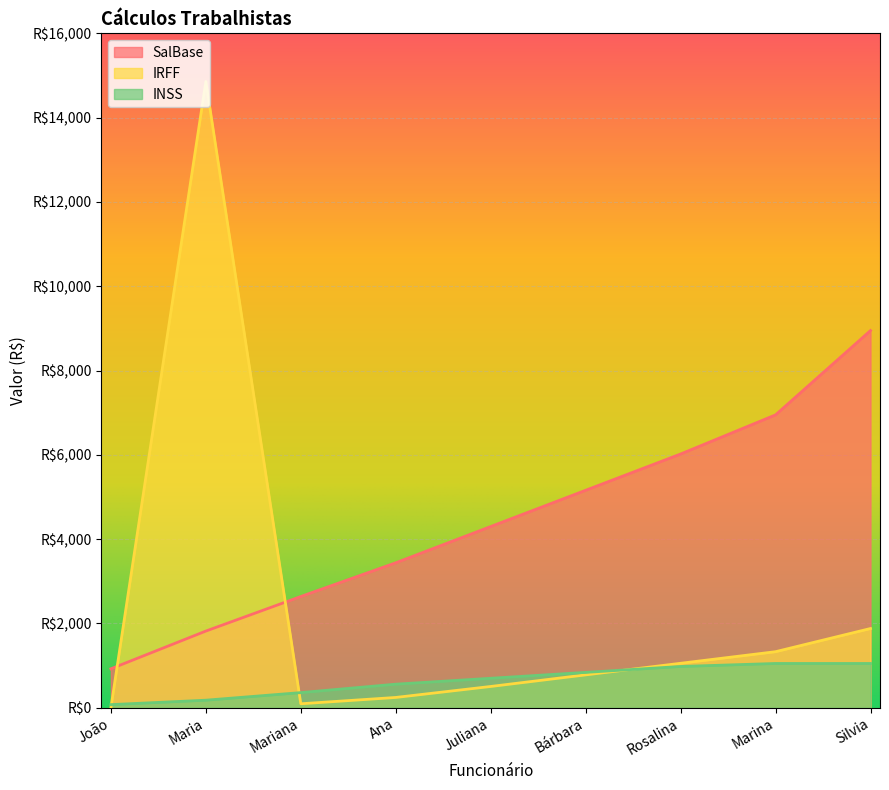

How many lines are shown in the chart?

3